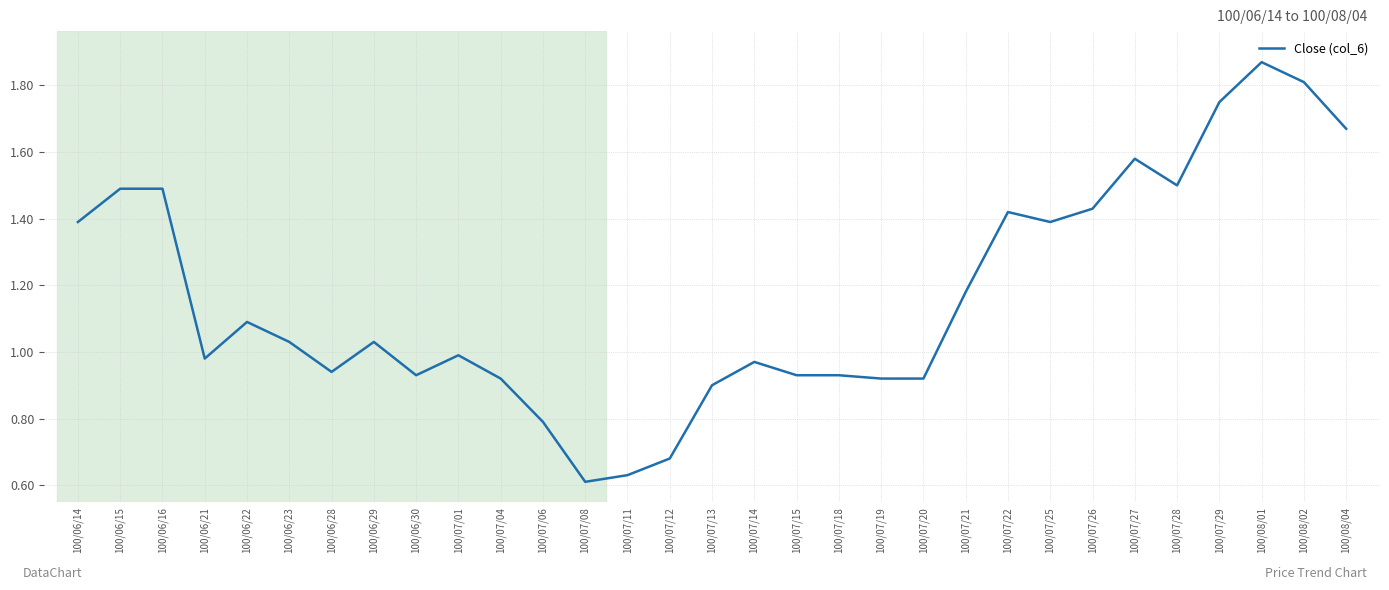

At which category does the data reach its first local valley?

100/06/21